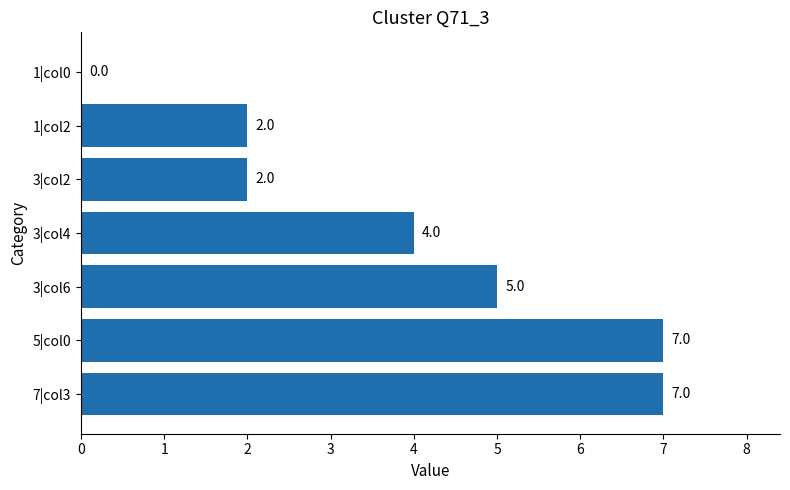

Reading top to bottom, what are all the values shown in this chart?

1|col0=0	1|col2=2	3|col2=2	3|col4=4	3|col6=5	5|col0=7	7|col3=7